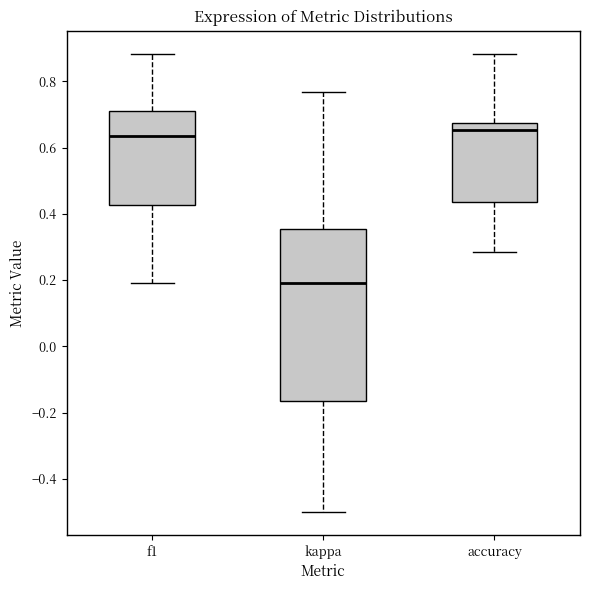

Reading left to right, read every box against the y-axis: the position of its median line, the range the box covers, and the ends of its whiskers. The values are not printed on the chart, so give them approximately, as read against the axis.

f1: median 0.64, box 0.42 to 0.70, whiskers 0.20 to 0.88
kappa: median 0.20, box -0.16 to 0.36, whiskers -0.50 to 0.76
accuracy: median 0.66, box 0.44 to 0.68, whiskers 0.28 to 0.88